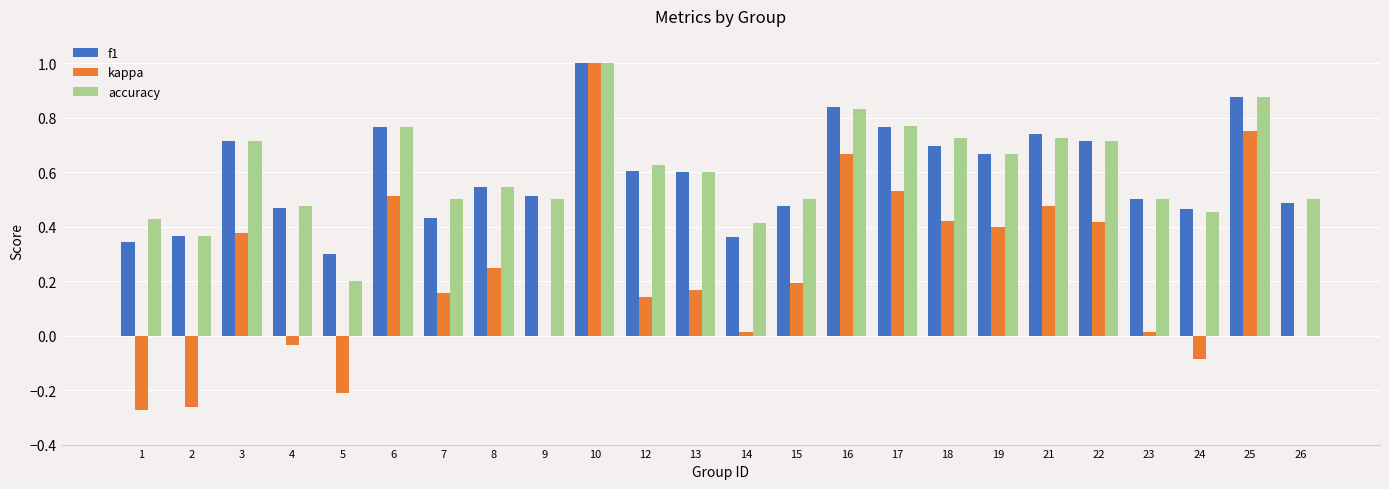

The accuracy series shows 0.5 at 23. True or false?

True